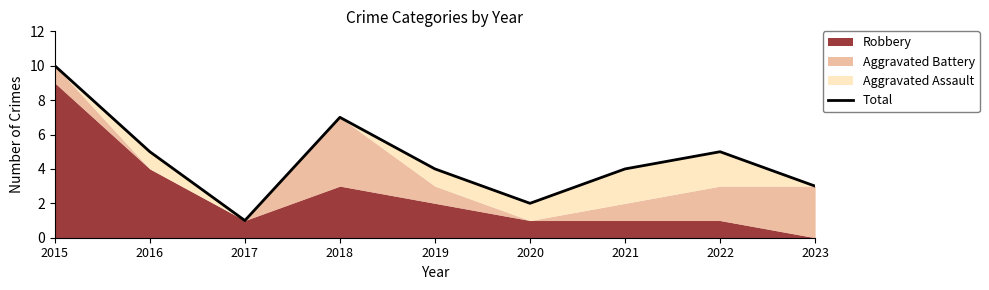

The value at 2015 is 10. True or false?

True